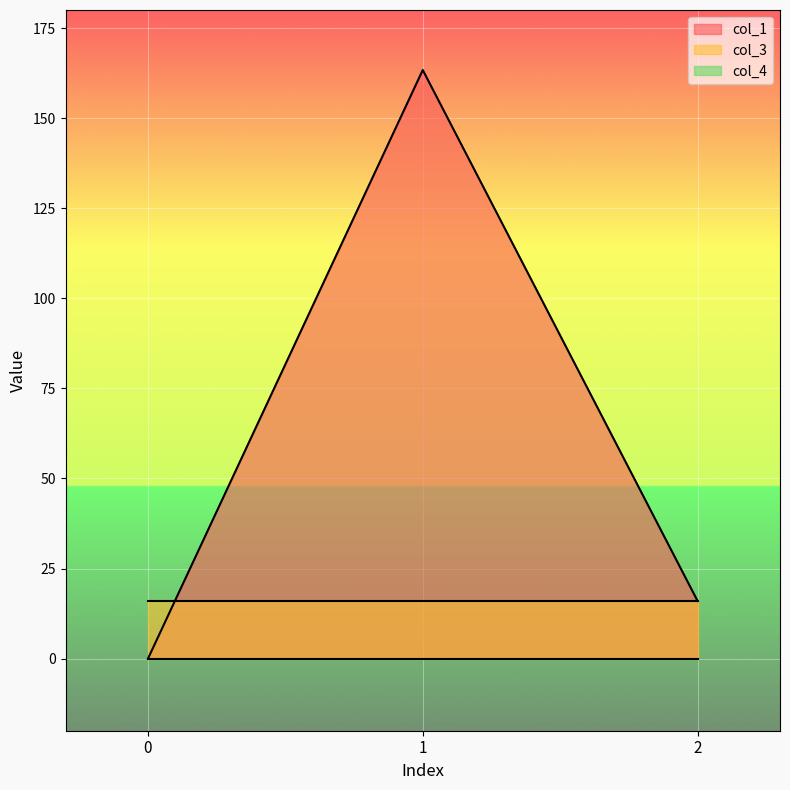

How many series are shown in this chart?

3